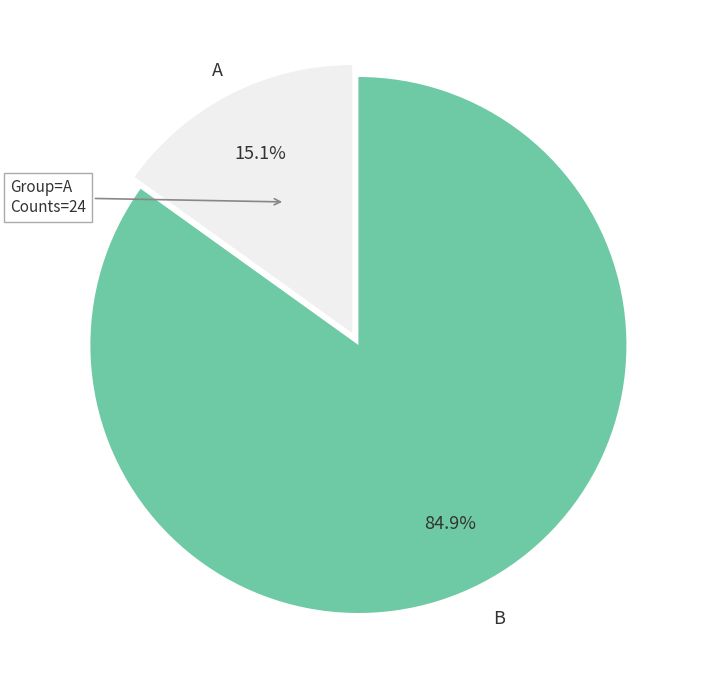

What is the majority slice?

B